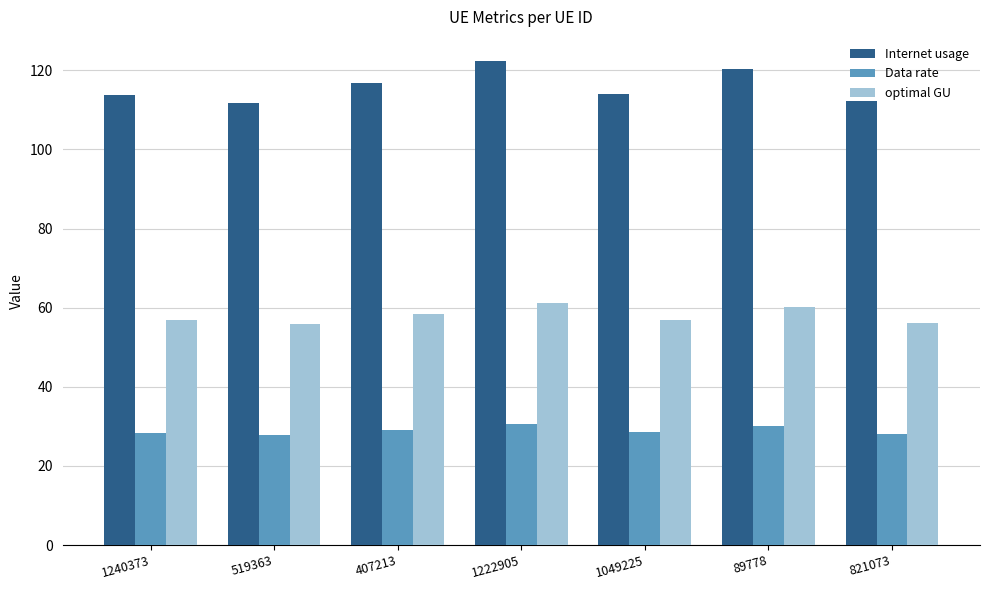

What is the minimum value shown in the chart?

27.9